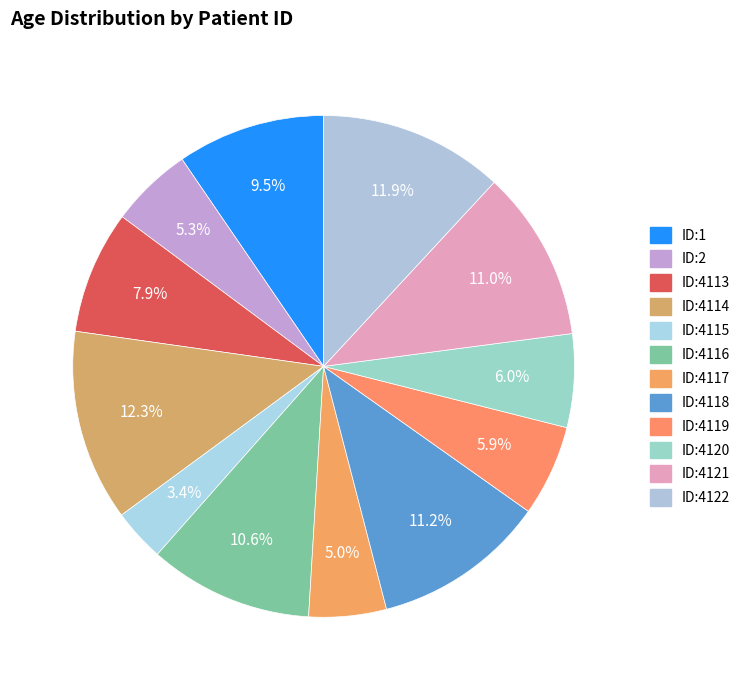

Which slice is the smallest?

ID:4115